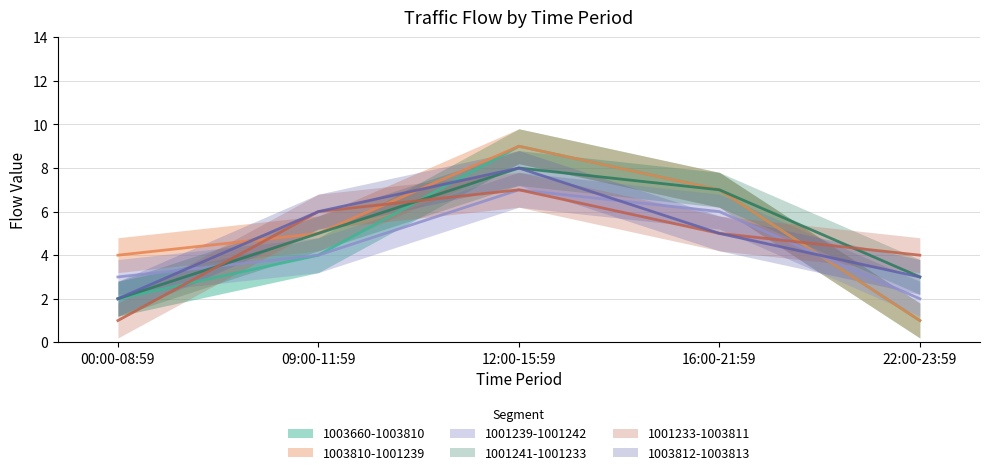

Which has a higher value, 16:00-21:59 or 09:00-11:59?

16:00-21:59